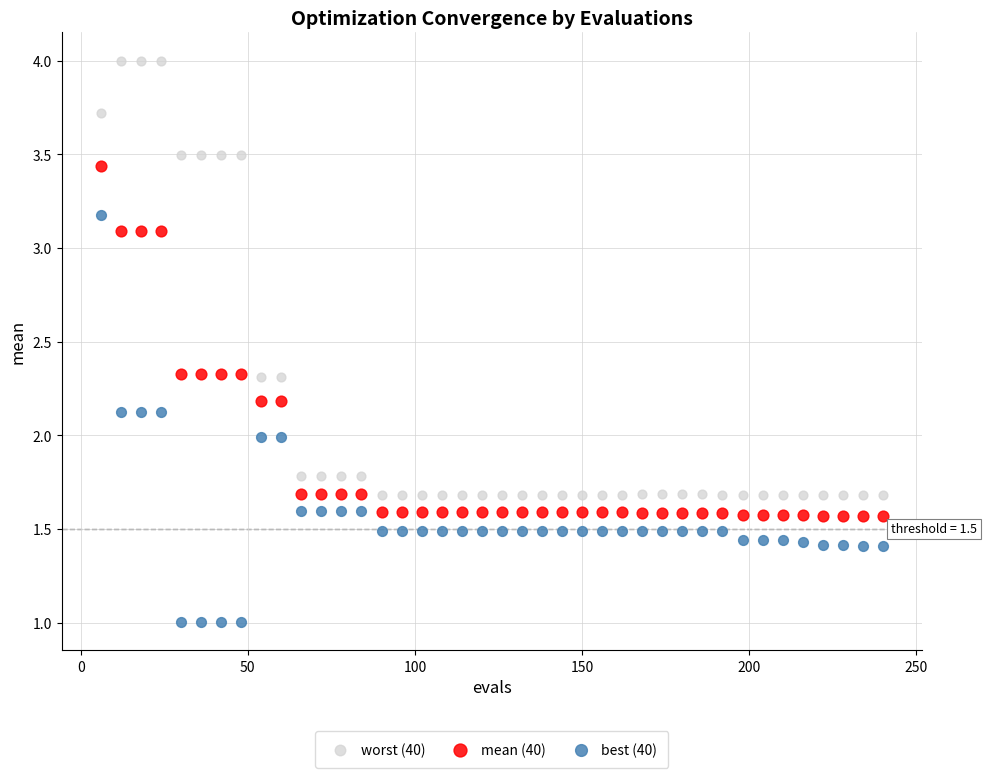

Across all data points, what is the range of Y values (max minus min)?

3.0